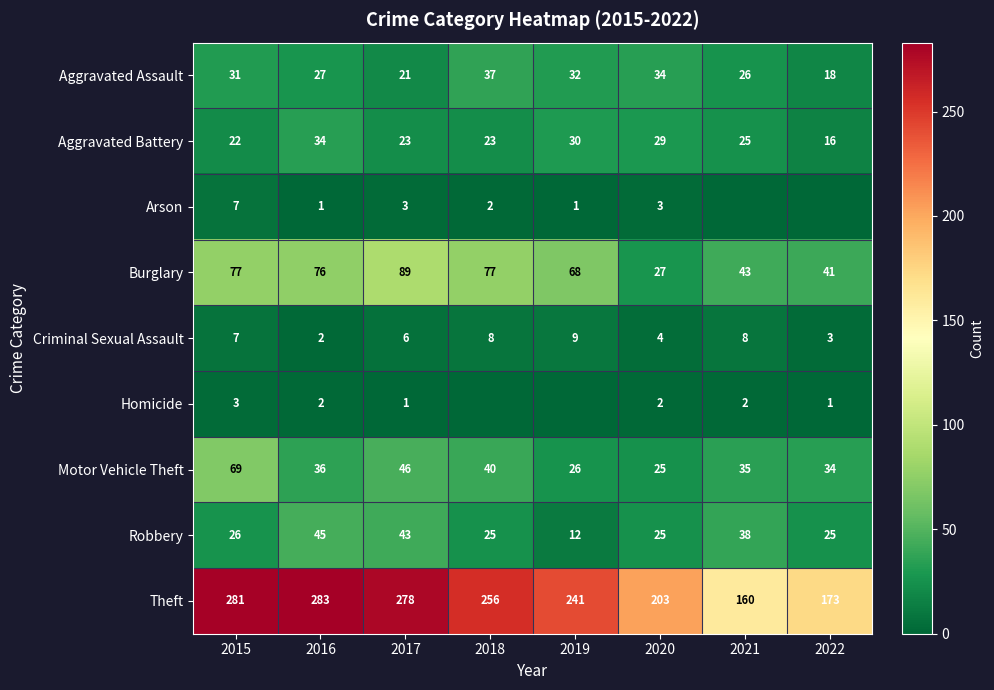

What is the total value across all series at 2017?

510